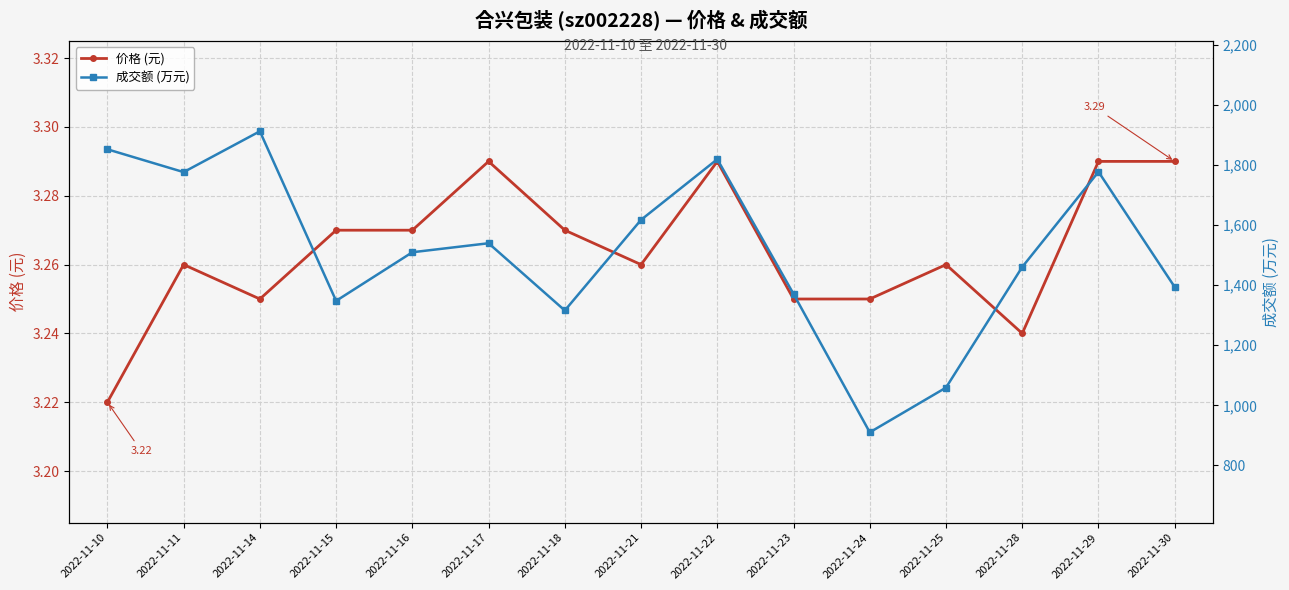

At 2022-11-18, list the series in order from largest to smallest.

成交额 (万元), 价格 (元)